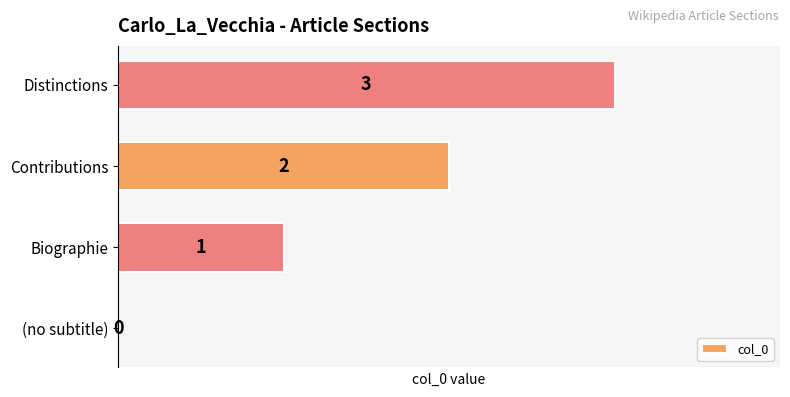

Which label corresponds to the largest value in the chart?

Distinctions